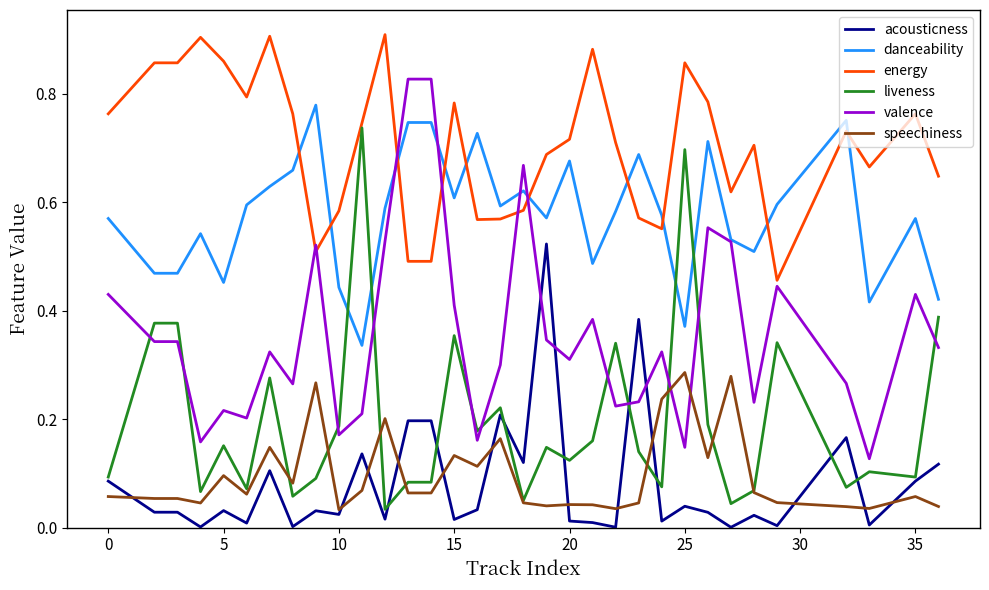

Rank the series by their maximum value, from highest to lowest.

energy, valence, danceability, liveness, acousticness, speechiness